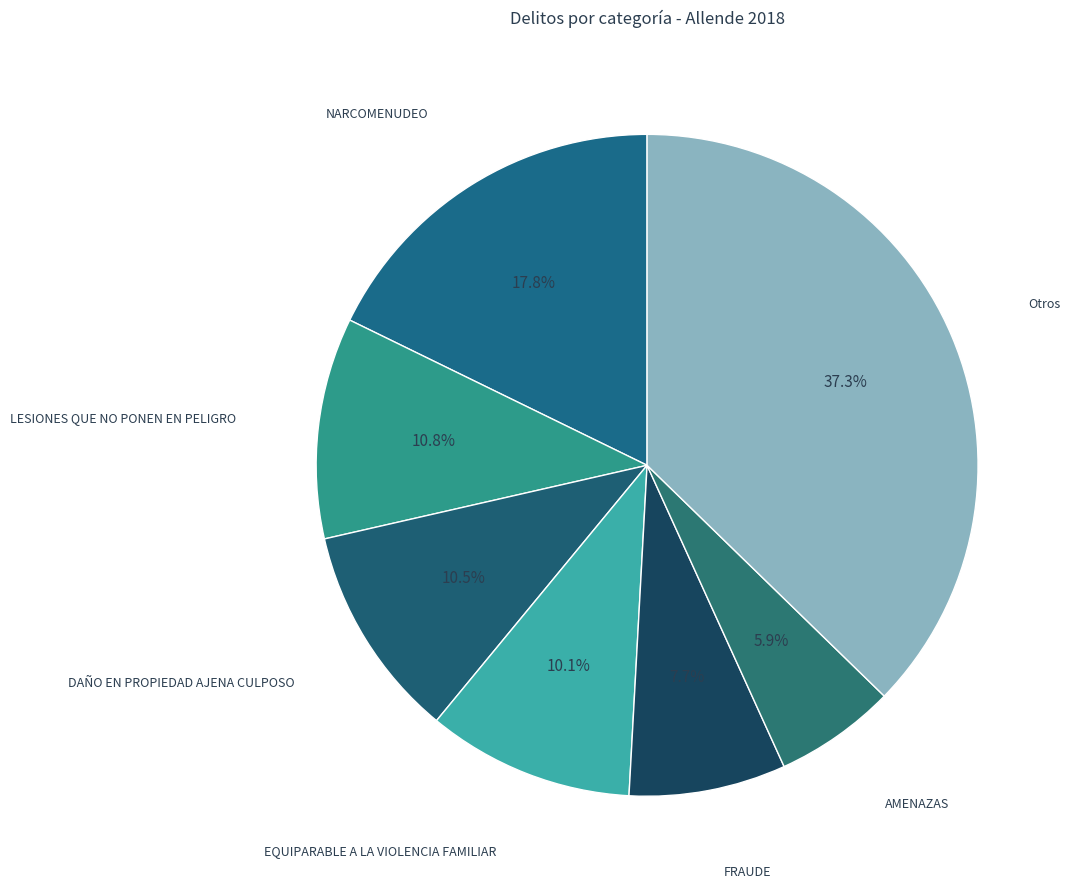

To the nearest percent, what percentage of the pie is AMENAZAS?

6%